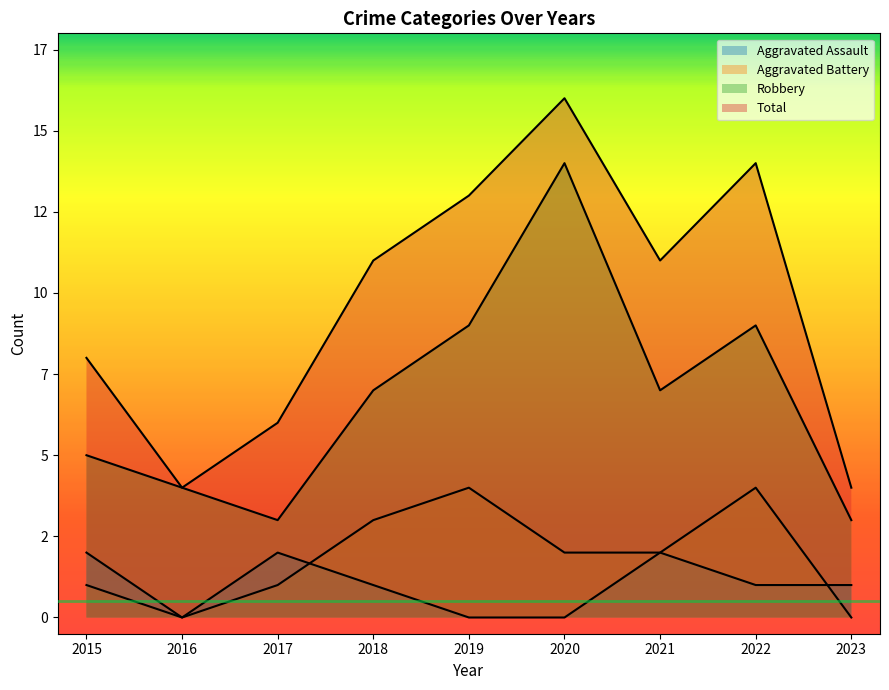

Reading right to left, what are all the values shown in this chart?

Aggravated Assault: 2023=1	2022=1	2021=2	2020=0	2019=0	2018=1	2017=2	2016=0	2015=2
Aggravated Battery: 2023=0	2022=4	2021=2	2020=2	2019=4	2018=3	2017=1	2016=0	2015=1
Robbery: 2023=3	2022=9	2021=7	2020=14	2019=9	2018=7	2017=3	2016=4	2015=5
Total: 2023=4	2022=14	2021=11	2020=16	2019=13	2018=11	2017=6	2016=4	2015=8